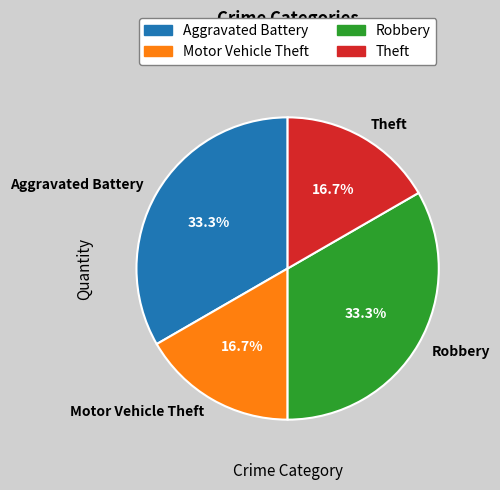

To the nearest percent, what percentage of the pie is Motor Vehicle Theft?

17%